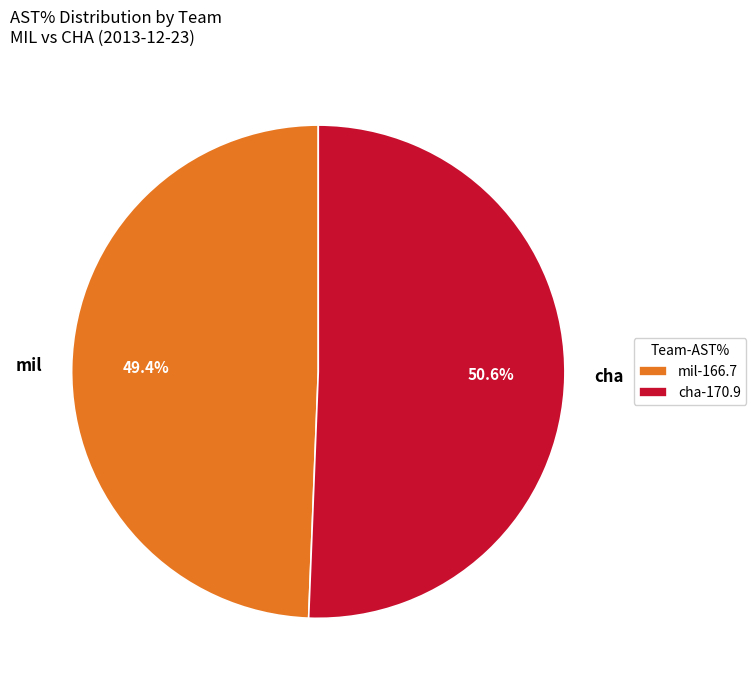

To the nearest percent, what is the average slice percentage?

50%